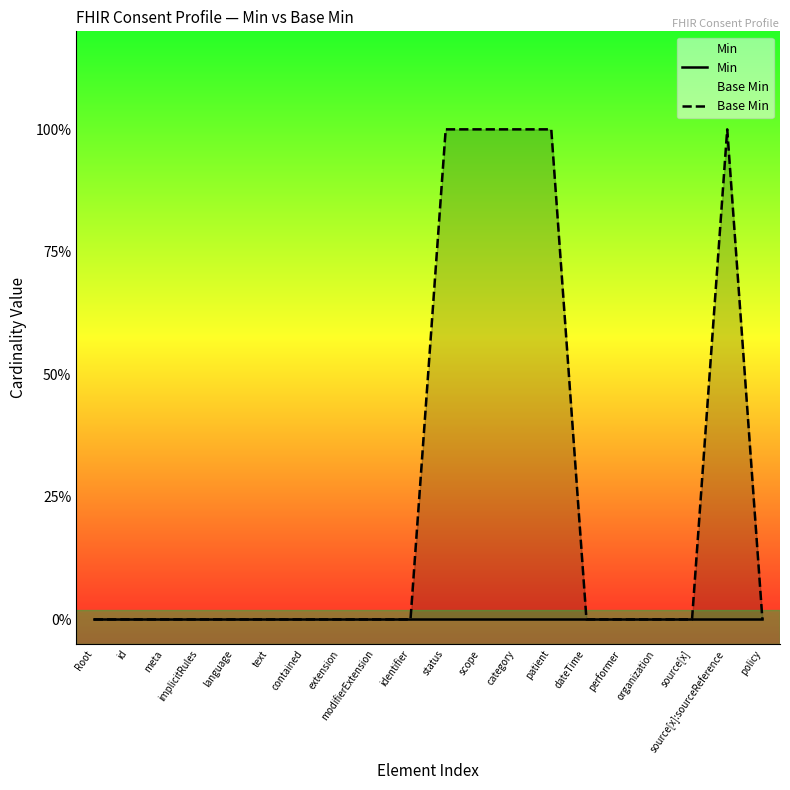

Does the chart have visible grid lines?

No